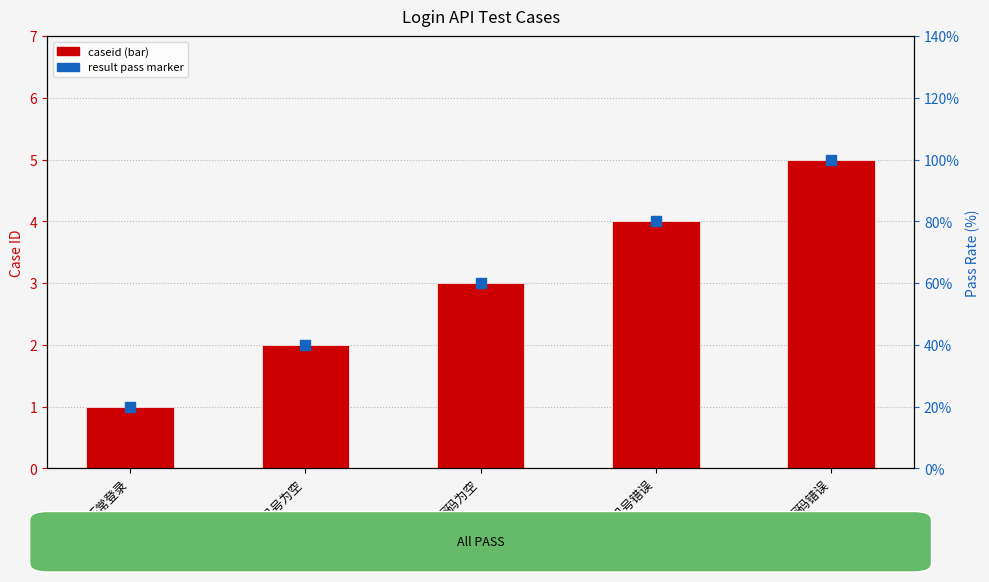

Which series has the largest total across all categories?

result (PASS %)